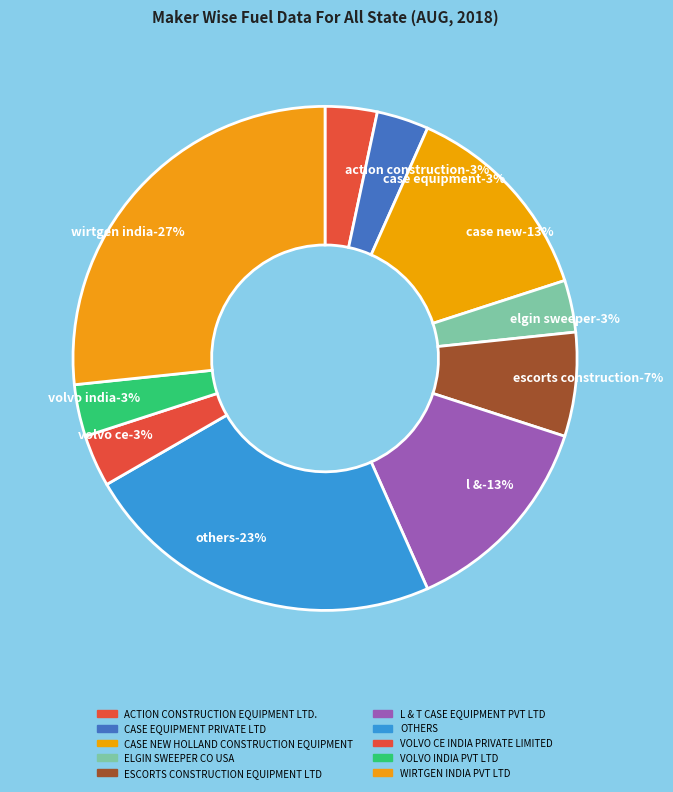

Rank the categories by value from lowest to highest.

ACTION CONSTRUCTION EQUIPMENT LTD., CASE EQUIPMENT PRIVATE LTD, ELGIN SWEEPER CO USA, VOLVO CE INDIA PRIVATE LIMITED, VOLVO INDIA PVT LTD, ESCORTS CONSTRUCTION EQUIPMENT LTD, CASE NEW HOLLAND CONSTRUCTION EQUIPMENT, L & T CASE EQUIPMENT PVT LTD, OTHERS, WIRTGEN INDIA PVT LTD